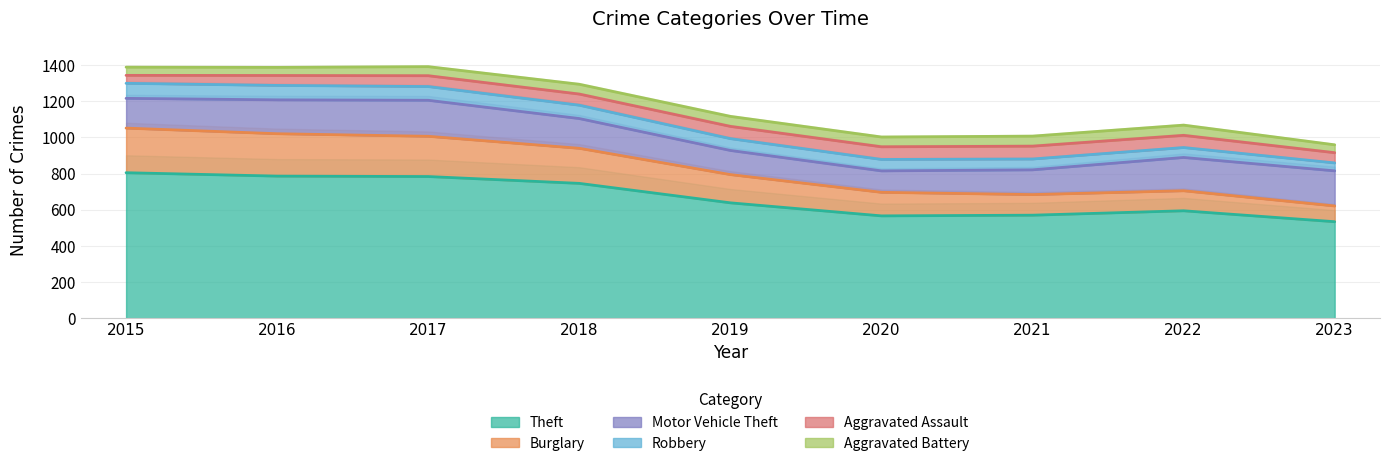

What is the sum of the Aggravated Assault values at 2020 and 2023?

118